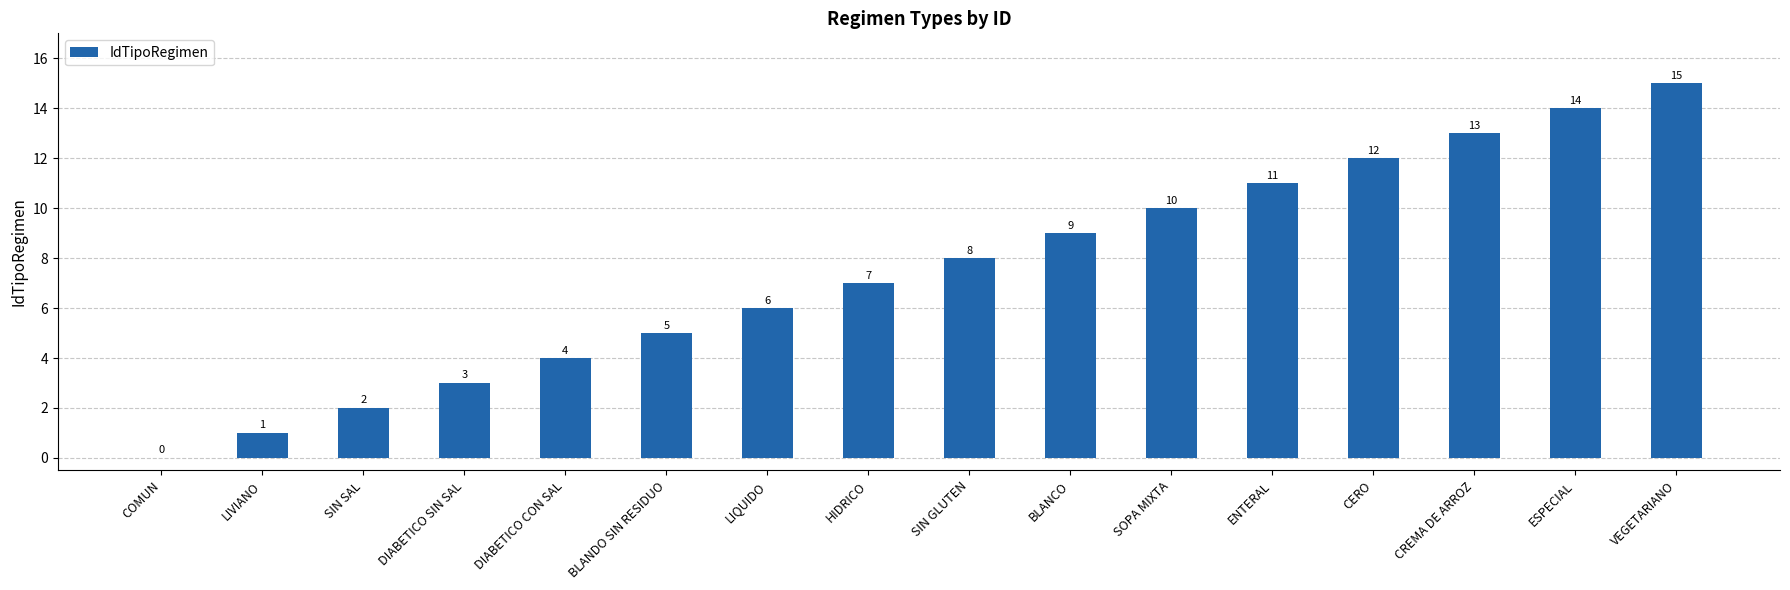

What is the sum of all values?

120